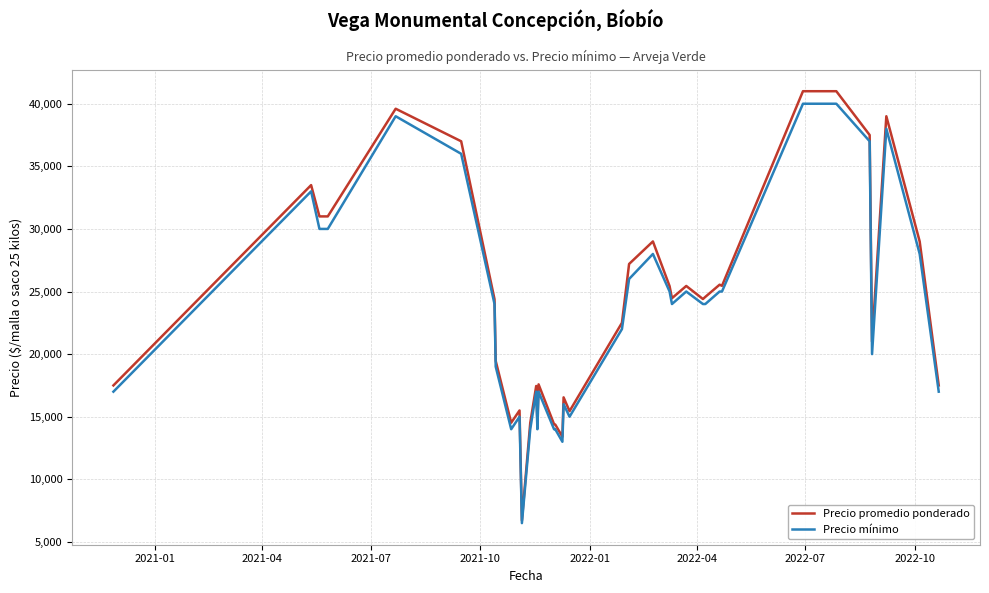

Which series has the widest spread of values?

Precio promedio ponderado